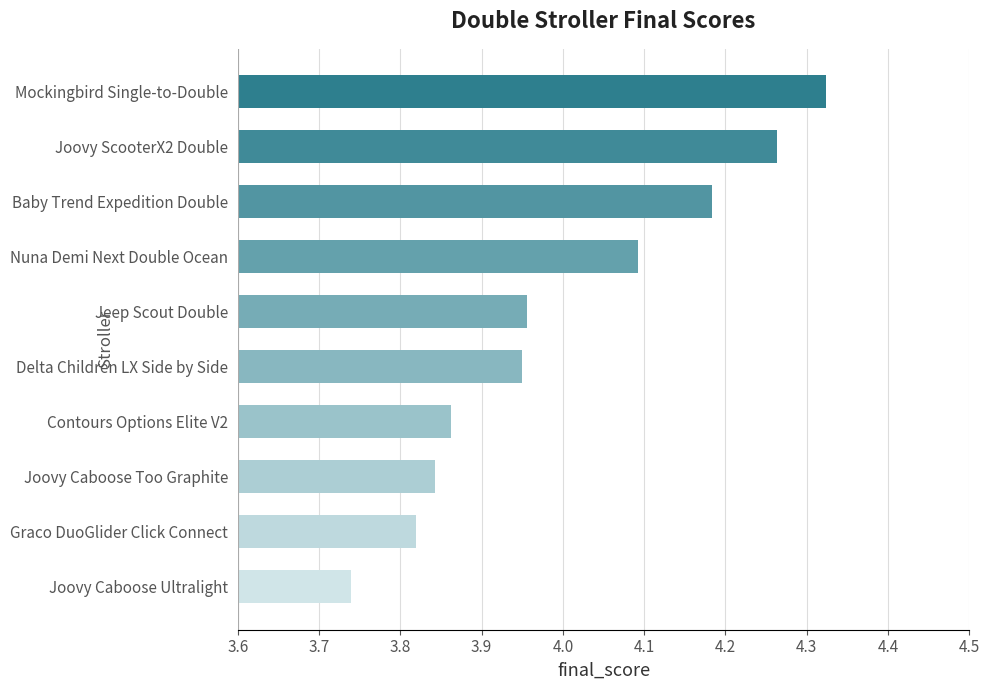

What is the label of the 9th bar from the top?

Graco DuoGlider Click Connect